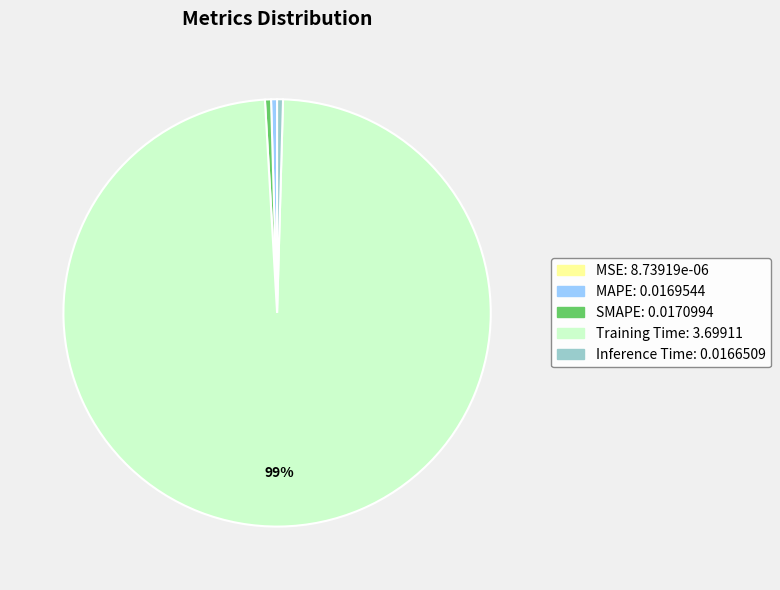

Do Training Time and Inference Time together represent more than half of the pie?

Yes